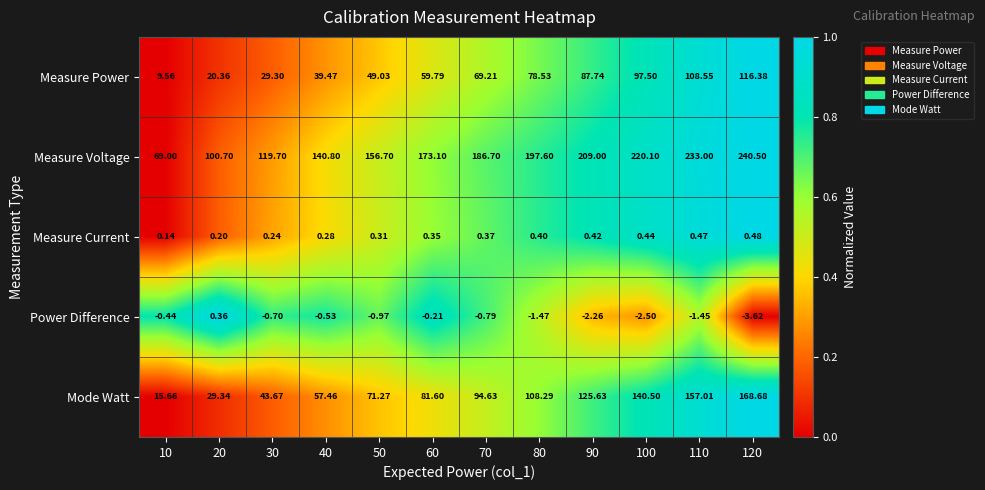

Between 10 and 30, which series saw the biggest shift?

Measure Voltage